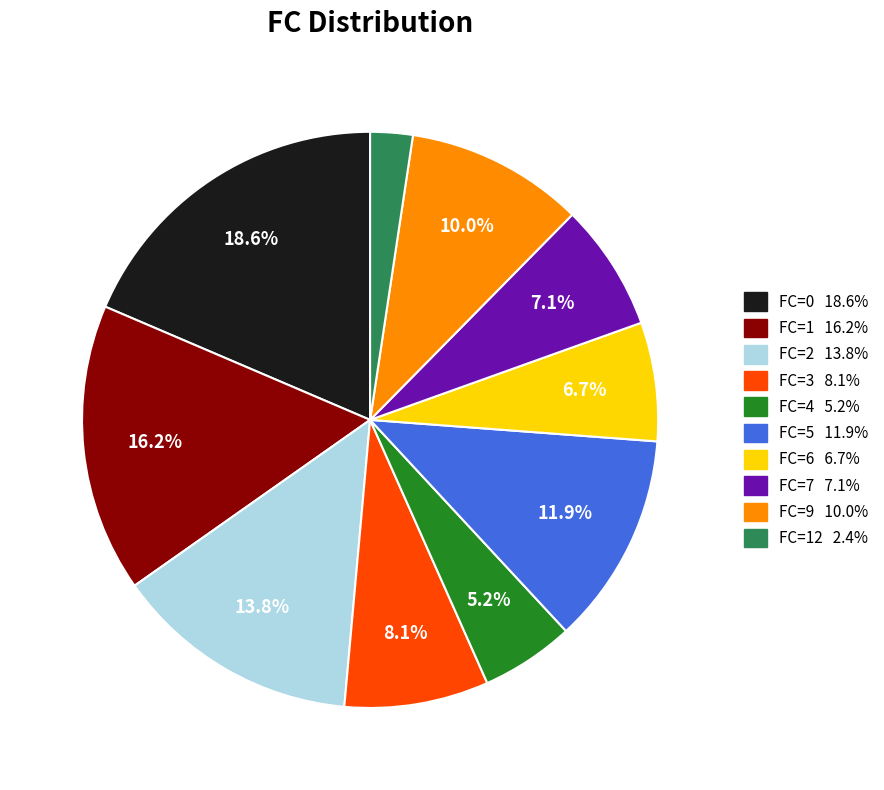

Is there a majority slice in this chart?

No